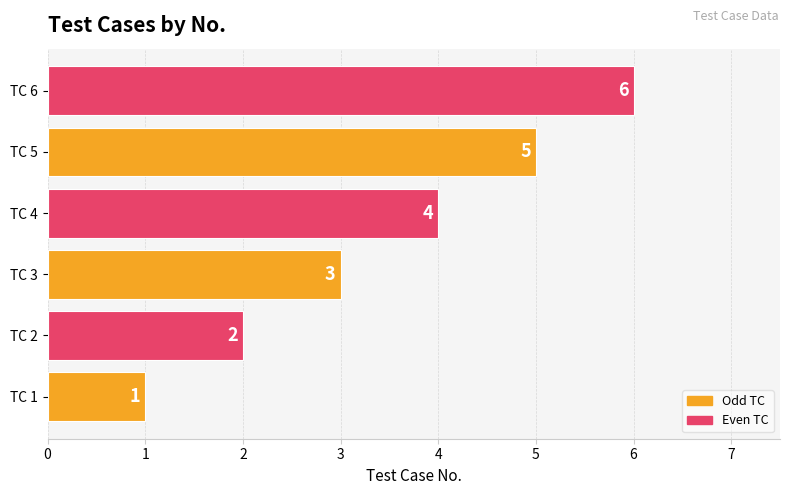

Rank the categories by value from lowest to highest.

TC 1, TC 2, TC 3, TC 4, TC 5, TC 6